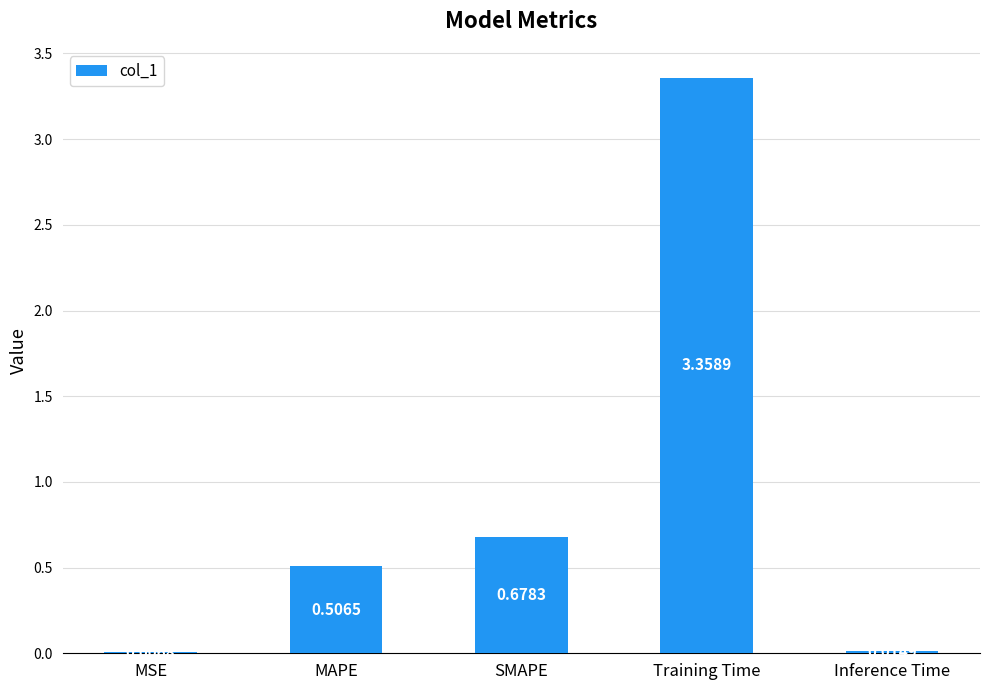

Where is the data nearest to the value 1?

SMAPE